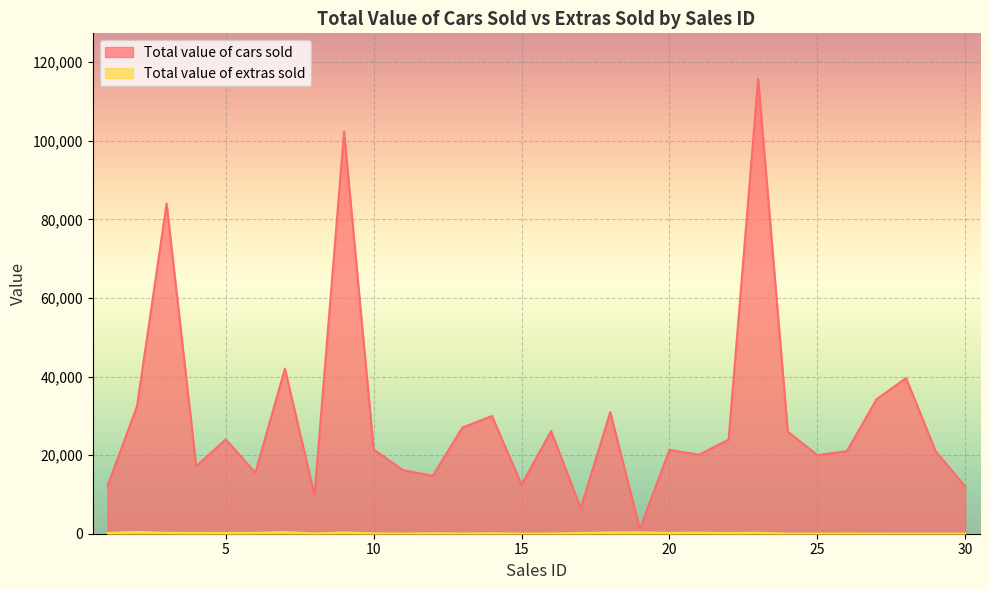

True or false: Total value of extras sold has a value of 96 at 21.

False